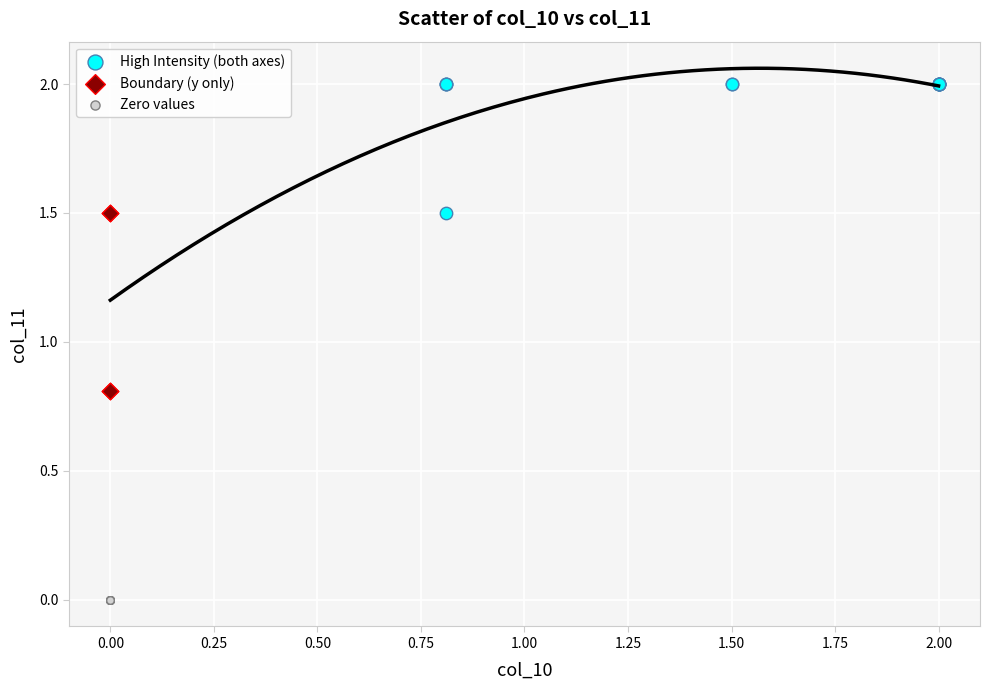

Which series reaches the maximum Y coordinate?

High Intensity (both axes)